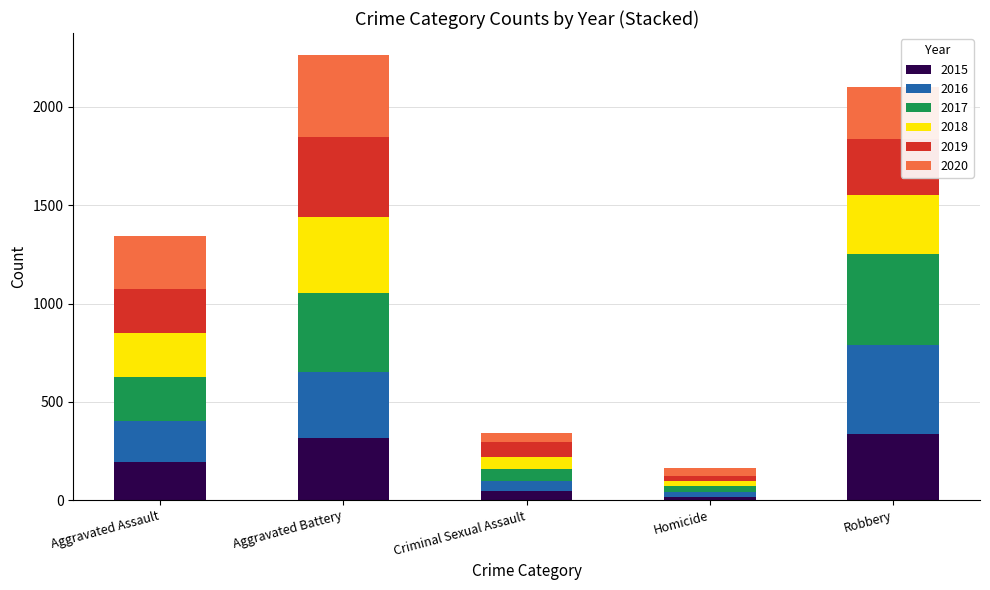

Reading right to left, transcribe the values for 2015.

Robbery=337	Homicide=15	Criminal Sexual Assault=46	Aggravated Battery=316	Aggravated Assault=194